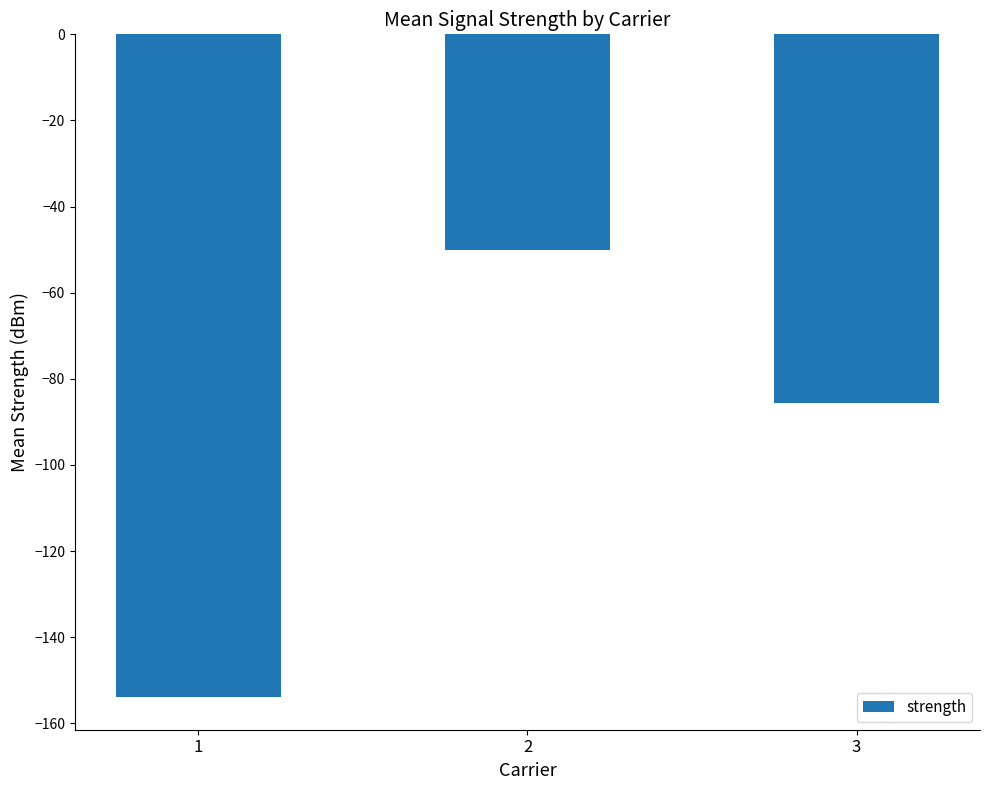

Reading right to left, what are all the values shown in this chart?

-85.6	-50.0	-153.8